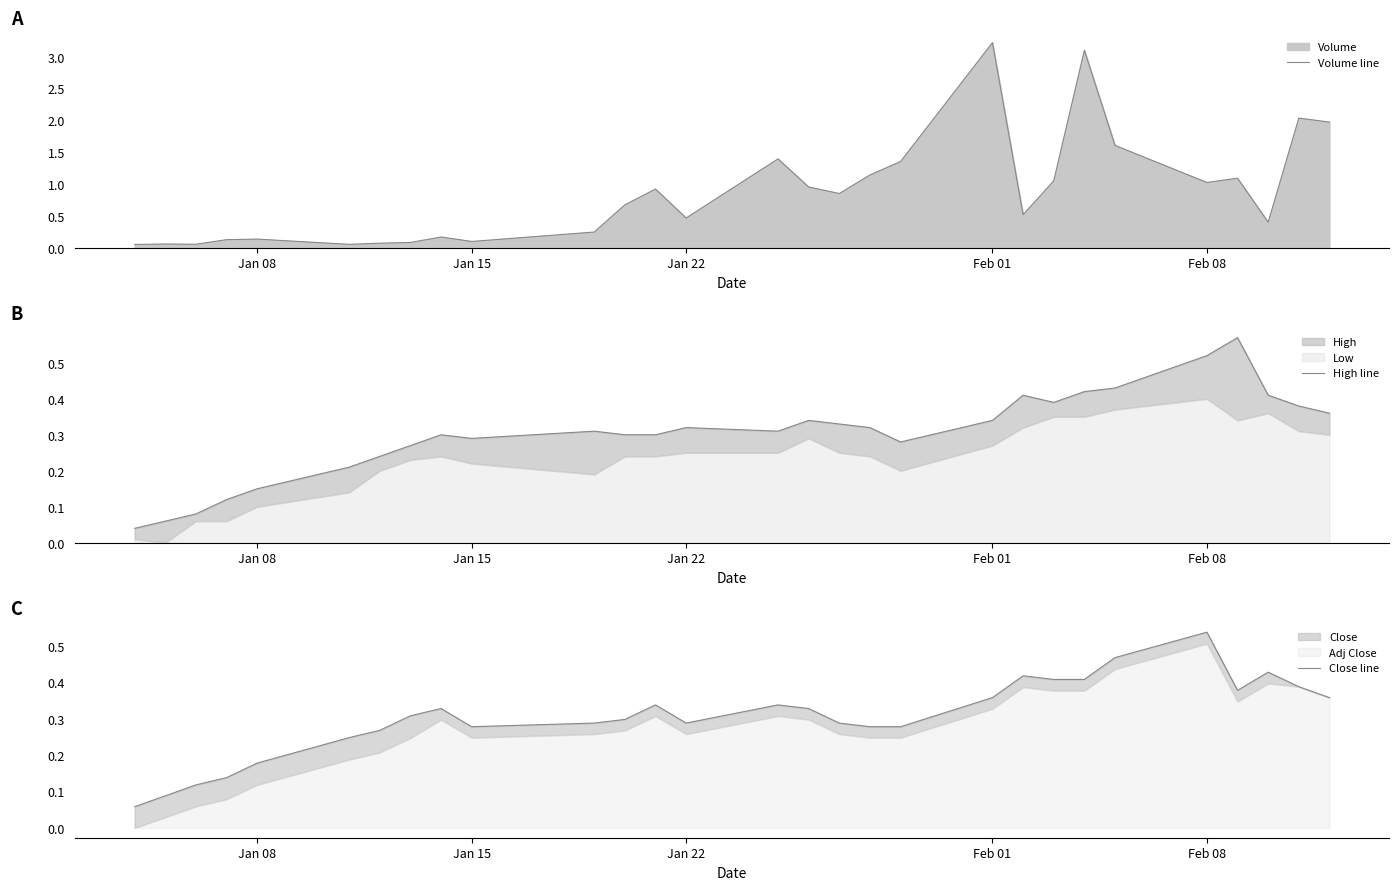

What is the maximum value for Volume line?

3.2